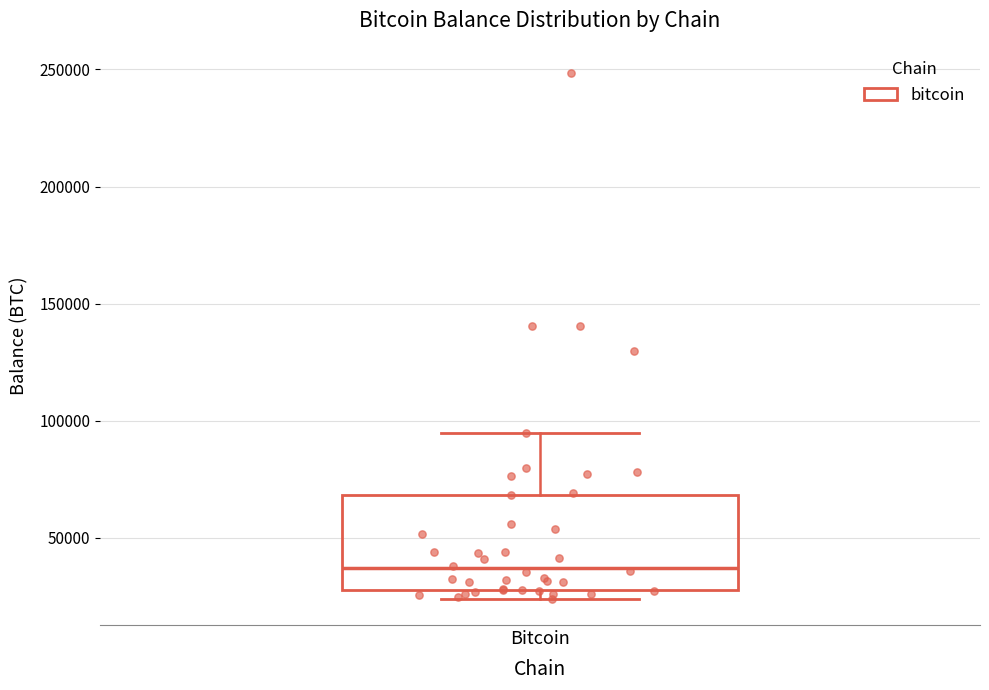

Read this box plot against the y-axis: the position of the median line, the range covered by the box, and the ends of both whiskers. The values are not printed on the chart, so give them approximately, as read against the axis.

median 35000, box 30000 to 70000, whiskers 25000 to 95000